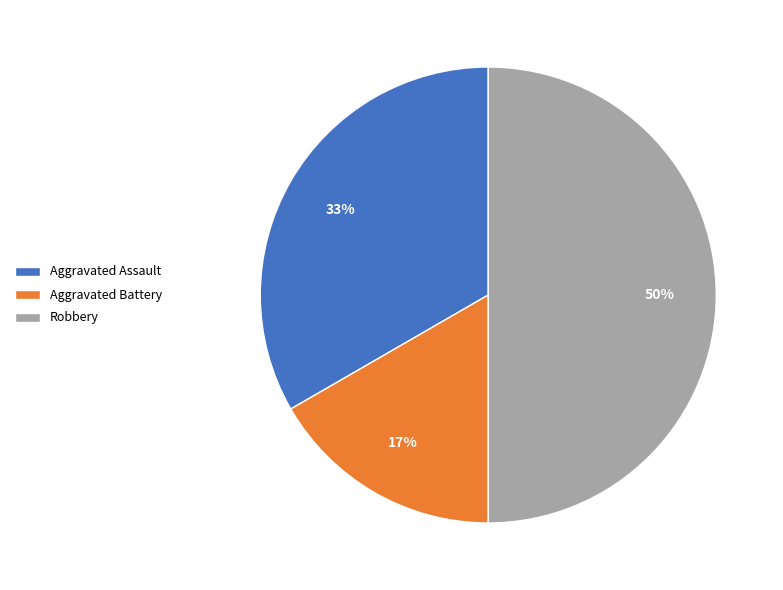

Is Aggravated Assault the majority of the pie?

No